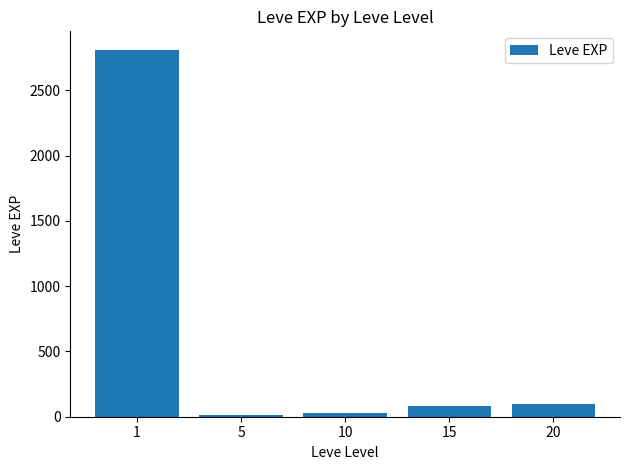

What is the average value?

608